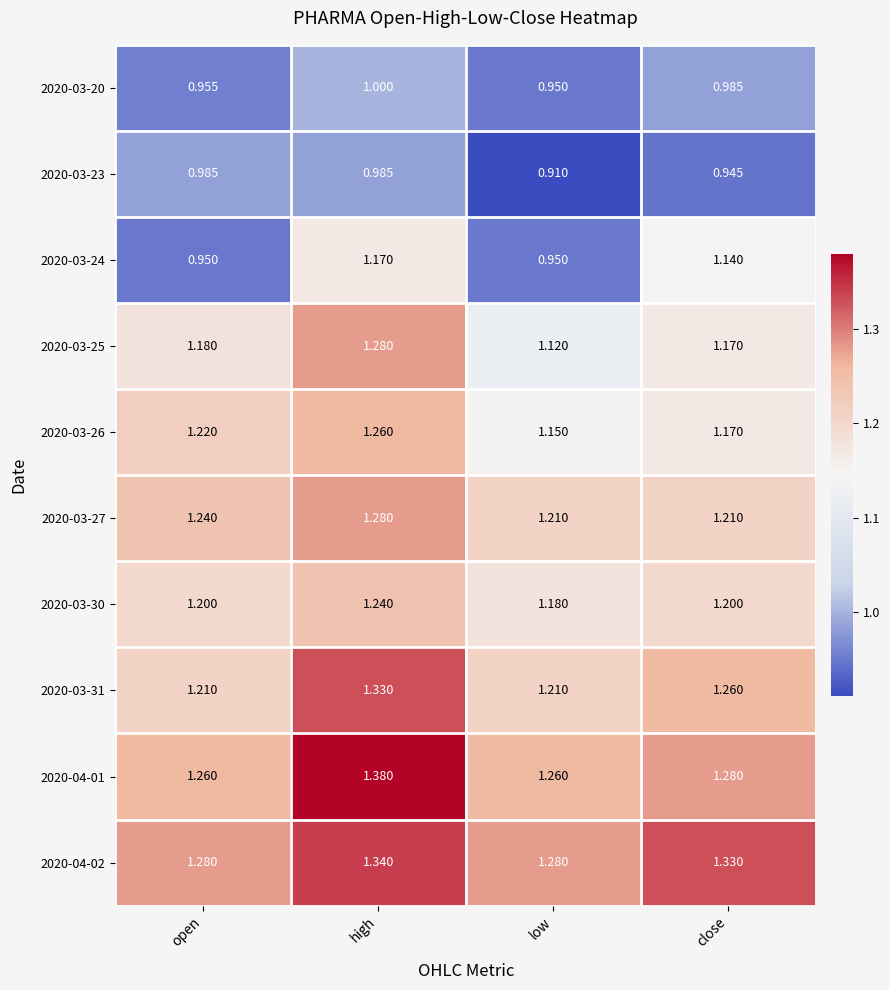

Rank the categories by 2020-03-26 value from lowest to highest.

low, close, open, high